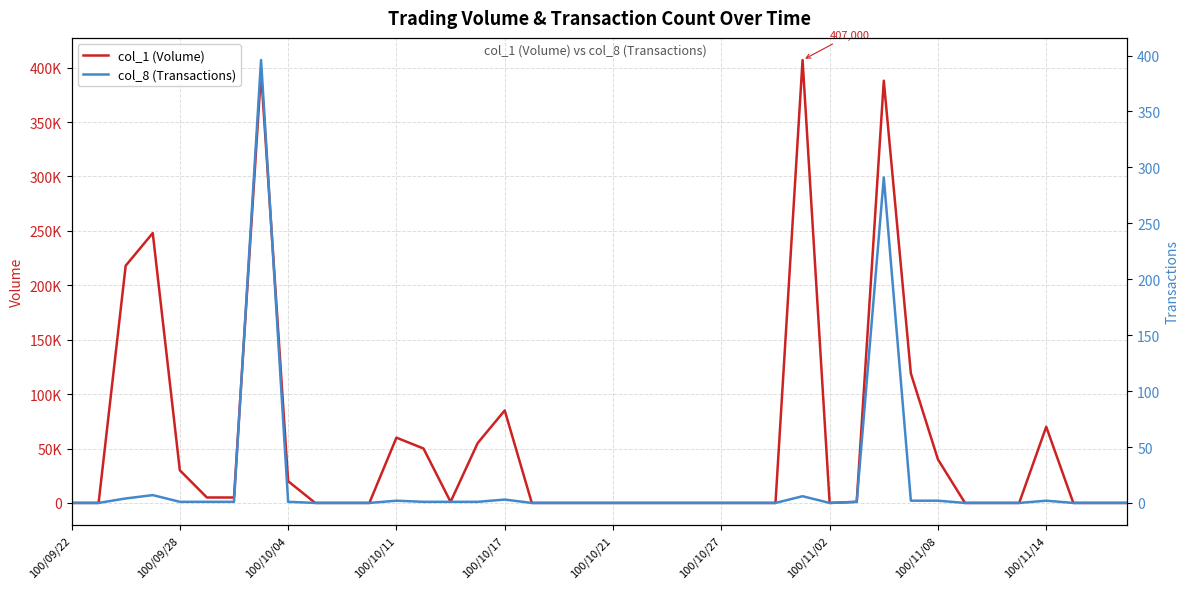

Which series has the largest total across all categories?

col_1 (Volume)